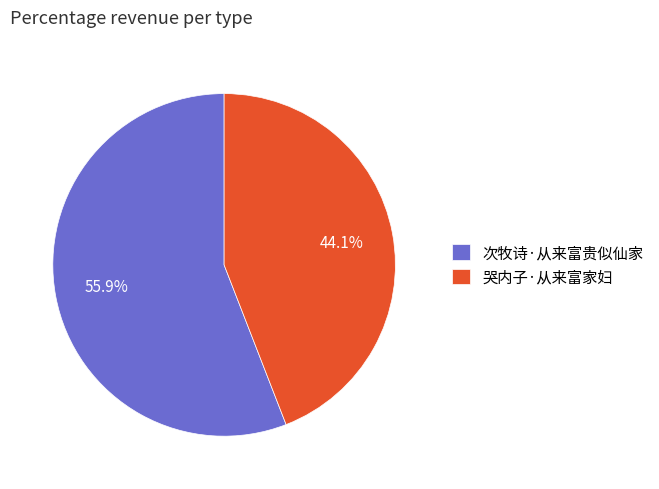

Is it true that 次牧诗·从来富贵似仙家 is 56% of the pie?

True